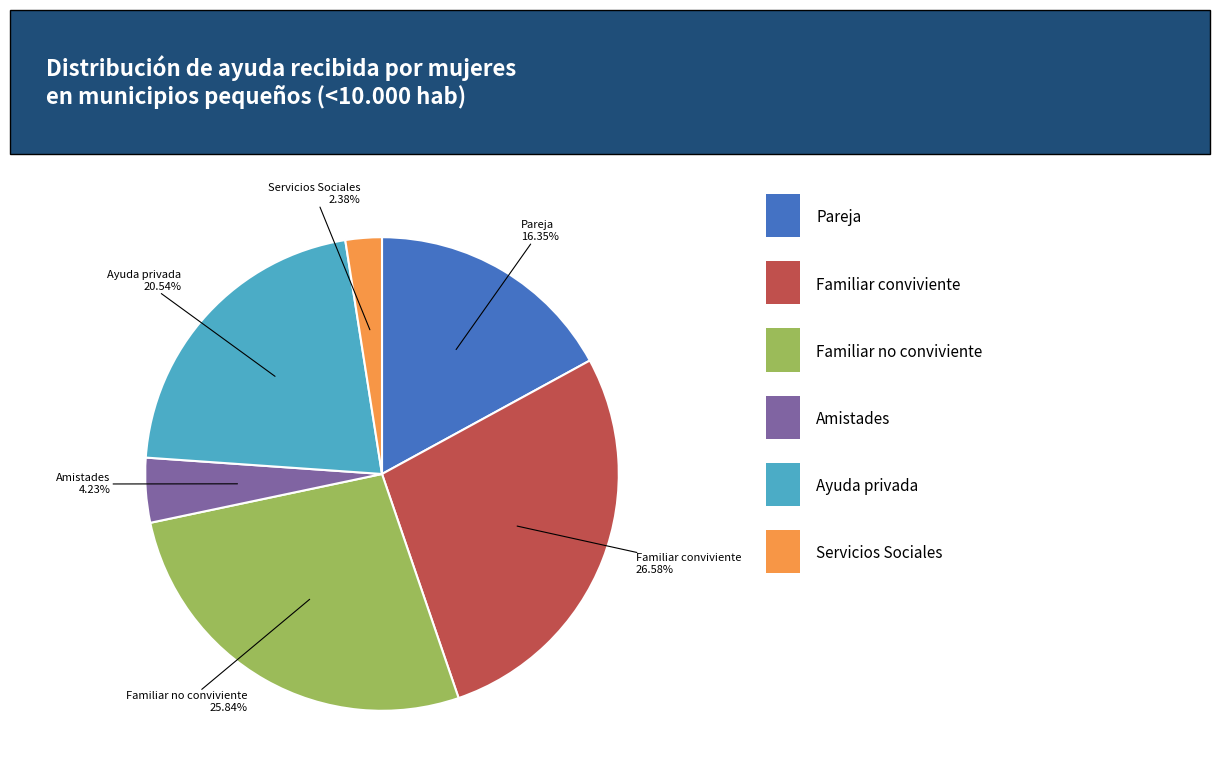

To the nearest percent, what percentage of the pie is Amistades?

4%